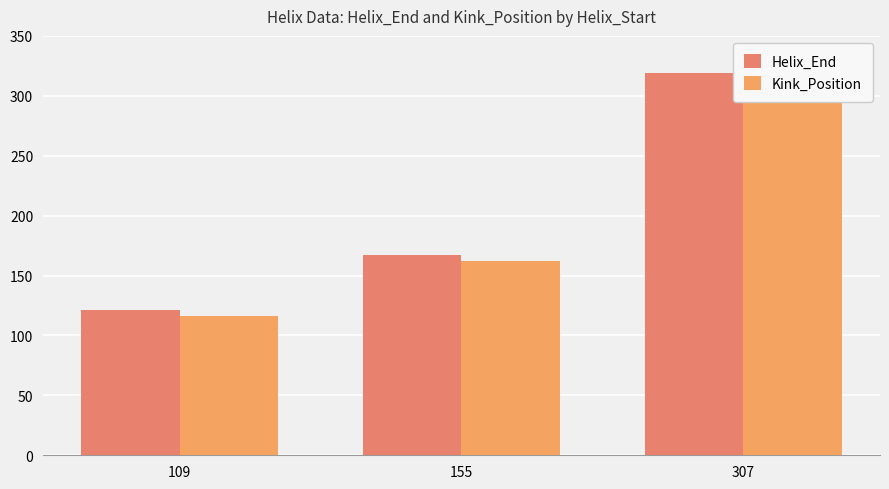

What is the difference between the maximum and second lowest values in the Helix_End series?

152